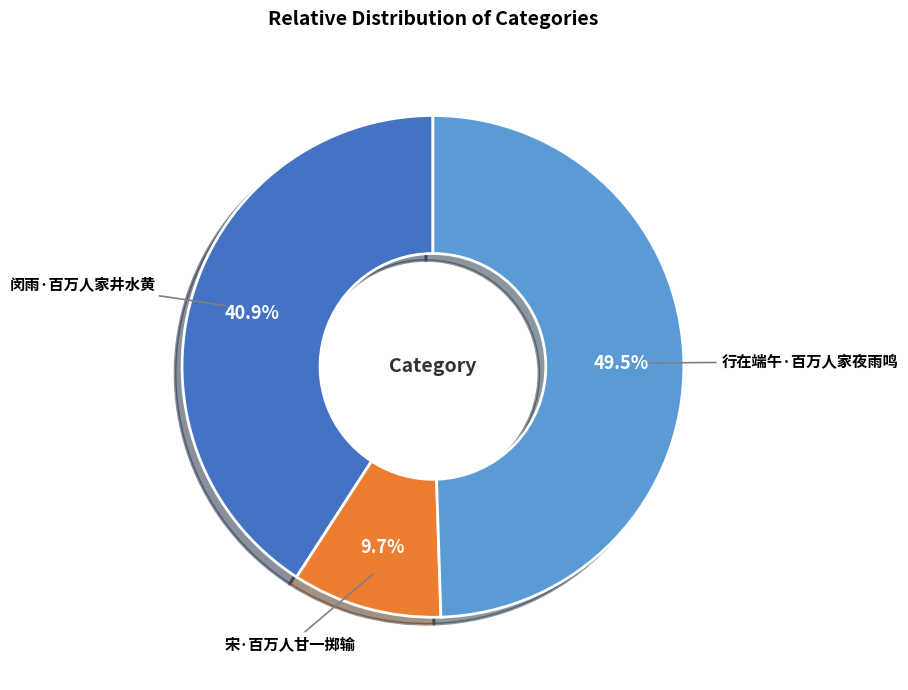

Does any single category account for the majority?

No